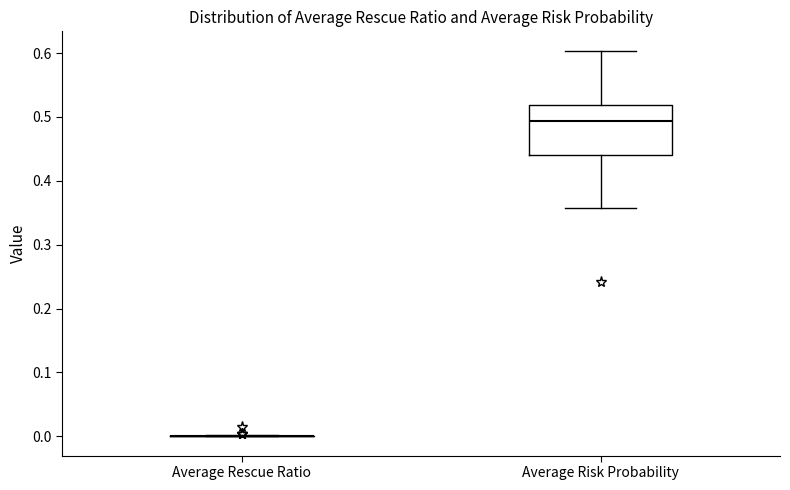

Reading left to right, transcribe this box plot: for each box, give where its median line is, the range the box spans, and where its two whiskers end, as read against the y-axis. The values are not printed on the chart, so give them approximately, as read against the axis.

Average Rescue Ratio: box collapsed to a line at 0.00, whiskers 0.00 to 0.00
Average Risk Probability: median 0.49, box 0.44 to 0.52, whiskers 0.36 to 0.60